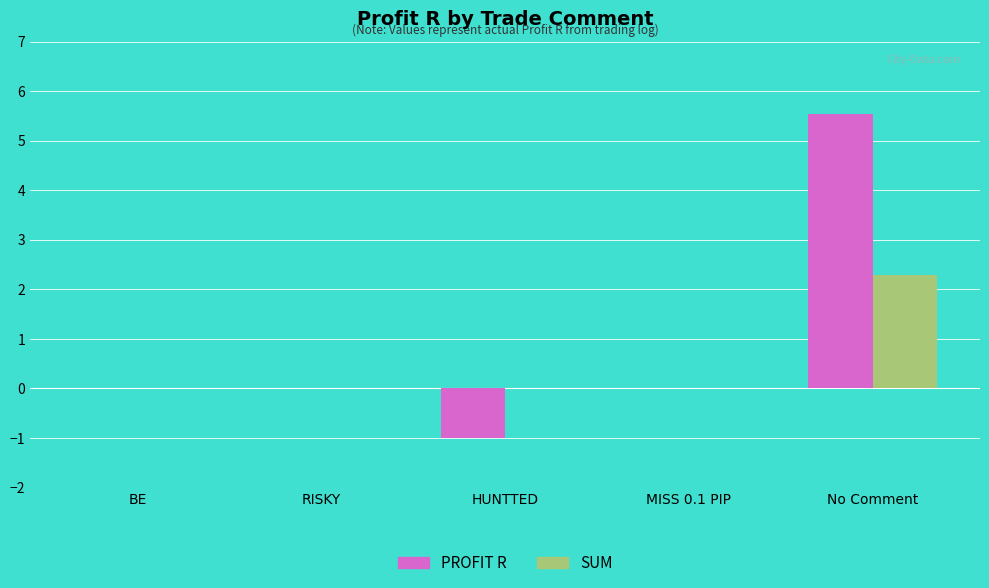

Reading left to right, extract all data points from this chart.

PROFIT R: BE=0.0	RISKY=0.0	HUNTTED=-1.0	MISS 0.1 PIP=0.0	No Comment=5.5
SUM: BE=0.0	RISKY=0.0	HUNTTED=0.0	MISS 0.1 PIP=0.0	No Comment=2.3